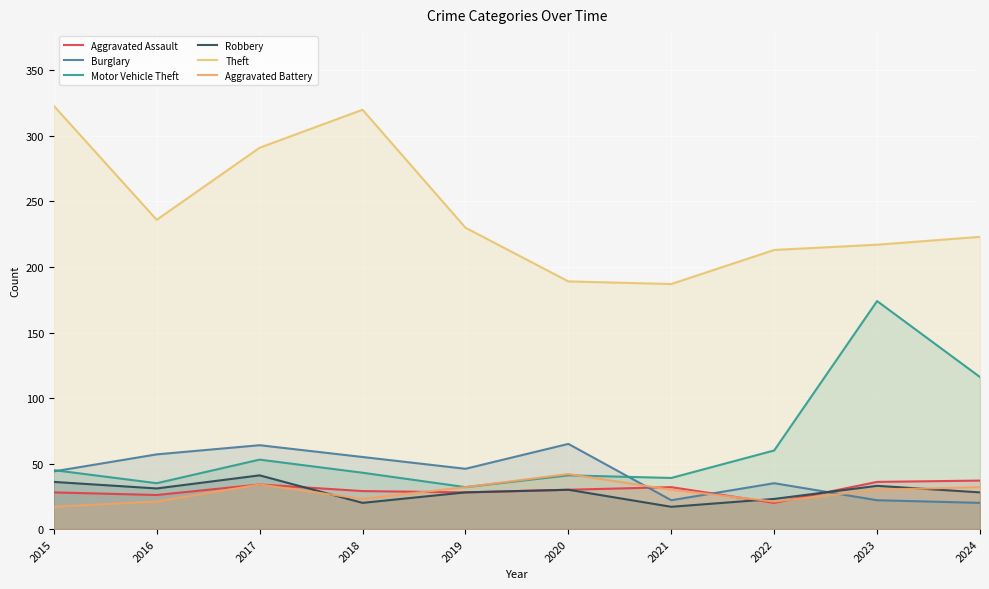

True or false: Theft and Burglary intersect in this chart.

False